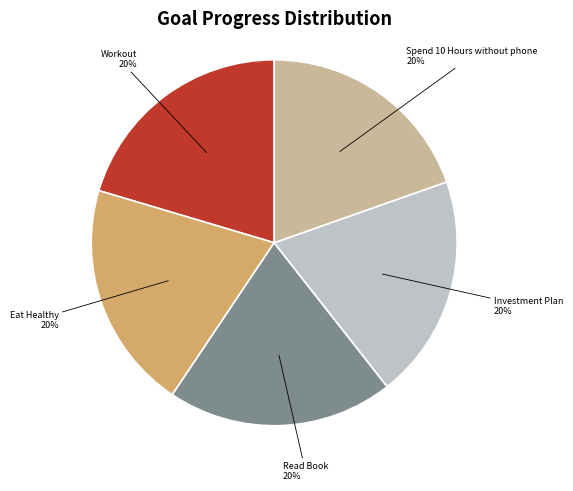

True or false: Investment Plan accounts for 5% of the total.

False